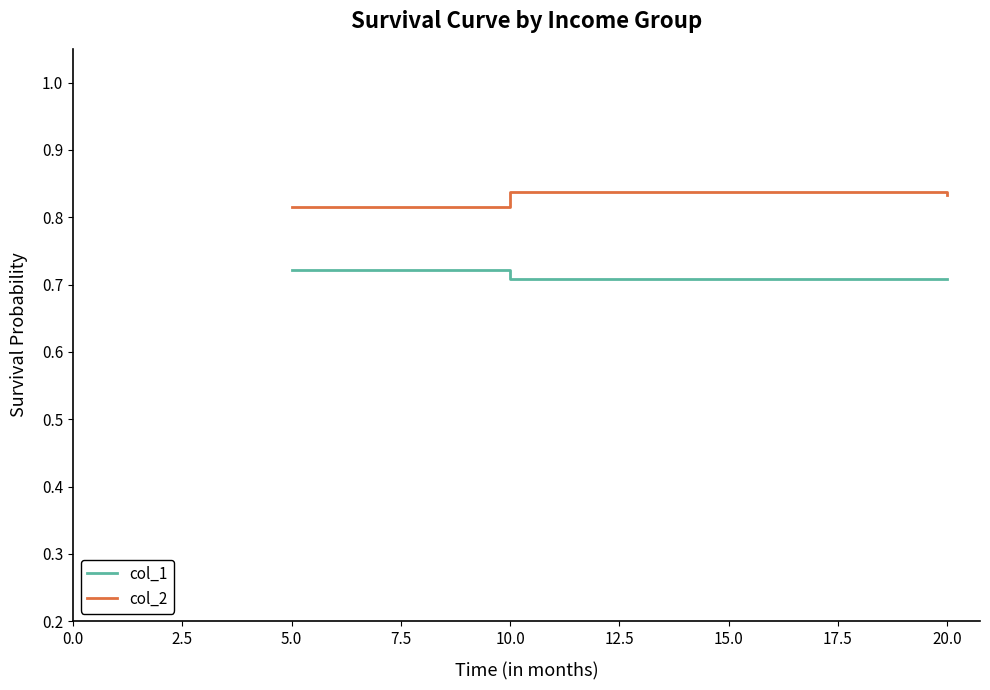

Where is col_2 nearest to the value 0?

5.0